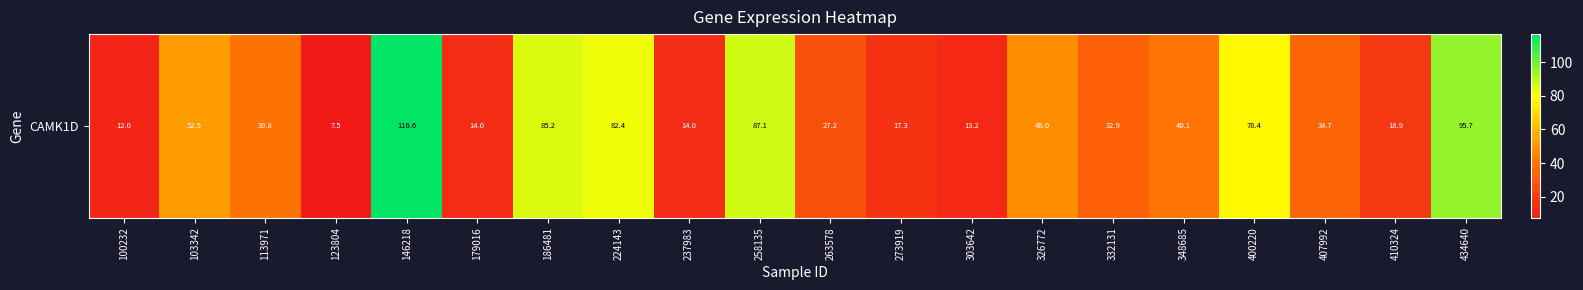

How many series are shown in this chart?

1